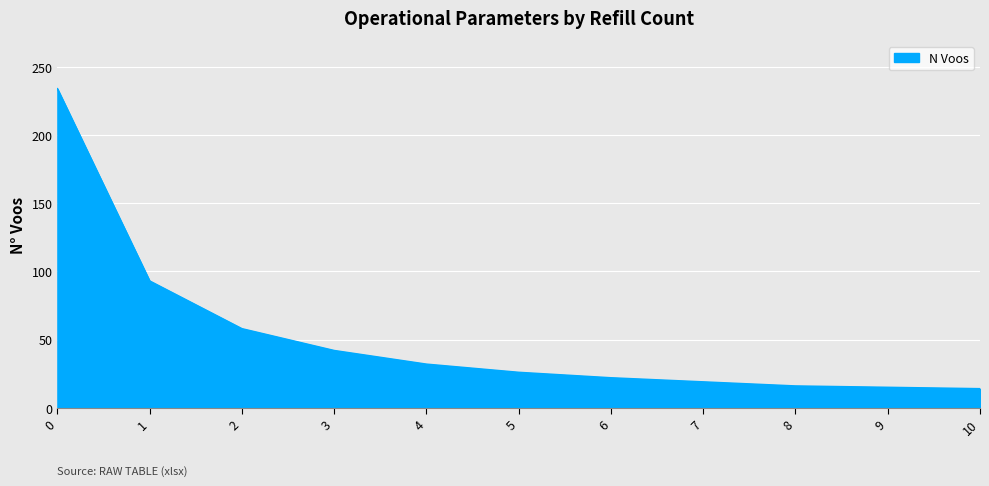

What is the minimum value shown in the chart?

14